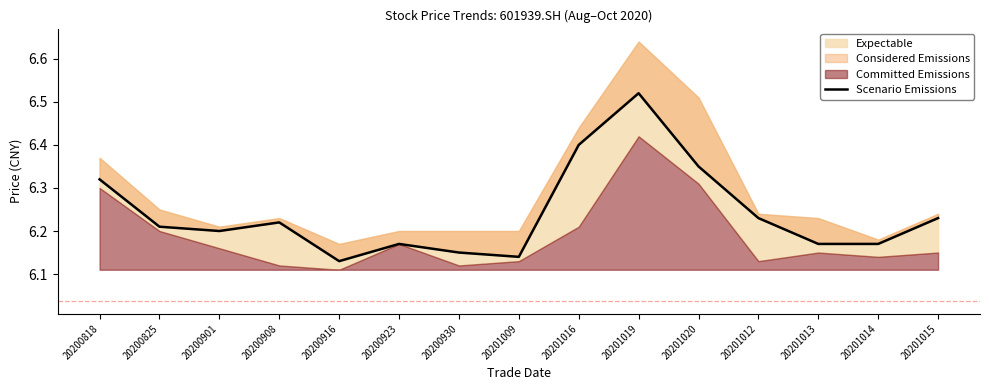

List the labels in order of value, largest first.

20201019, 20201016, 20201020, 20200818, 20201012, 20201015, 20200908, 20200825, 20200901, 20200923, 20201013, 20201014, 20200930, 20201009, 20200916